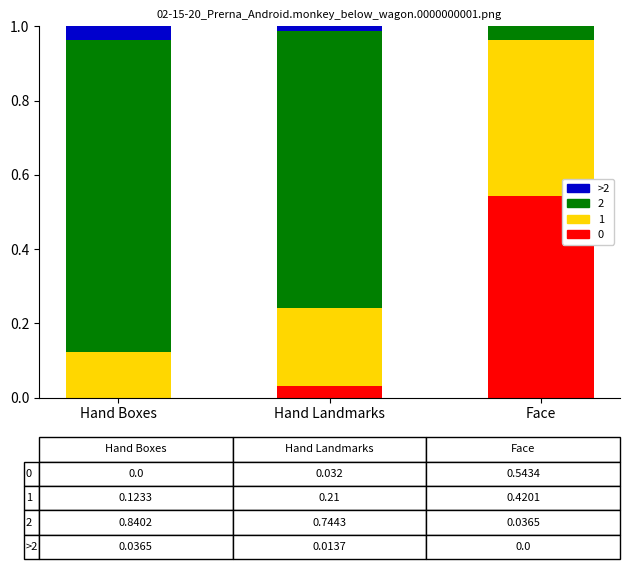

What is the sum of all 0 values?

0.6